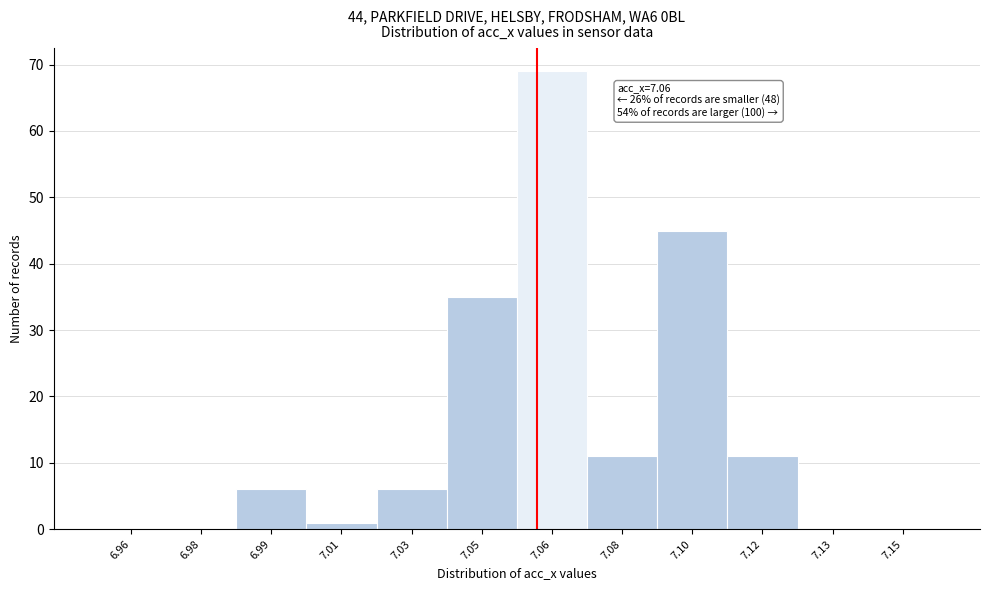

Reading left to right, list all the values displayed in this chart.

6.96=0	6.98=0	6.99=6	7.01=1	7.03=6	7.05=35	7.06=69	7.08=11	7.10=45	7.12=11	7.13=0	7.15=0